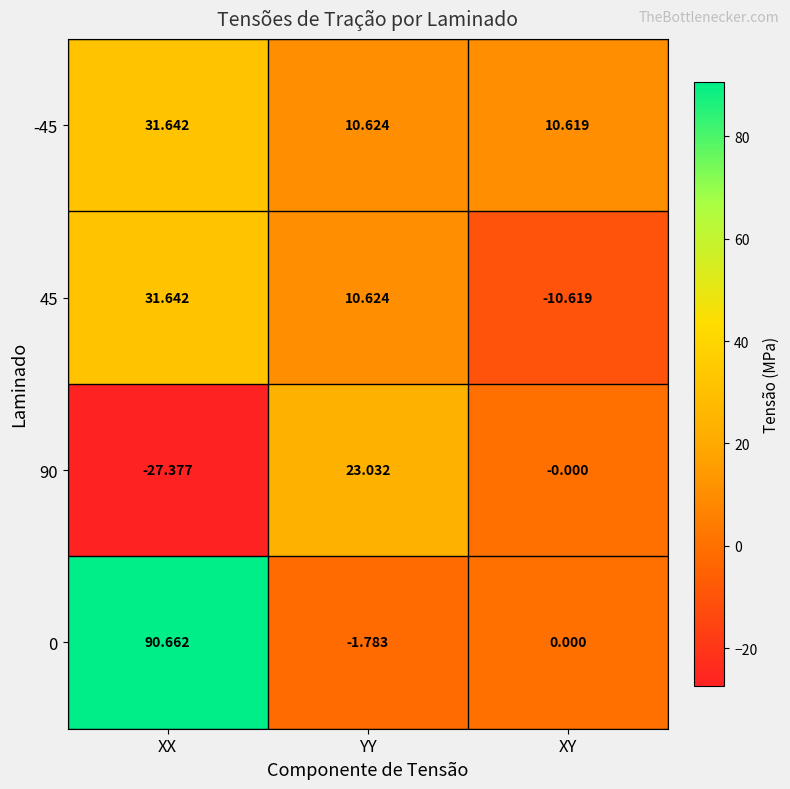

List the labels in order of 45 value, largest first.

XX, YY, XY